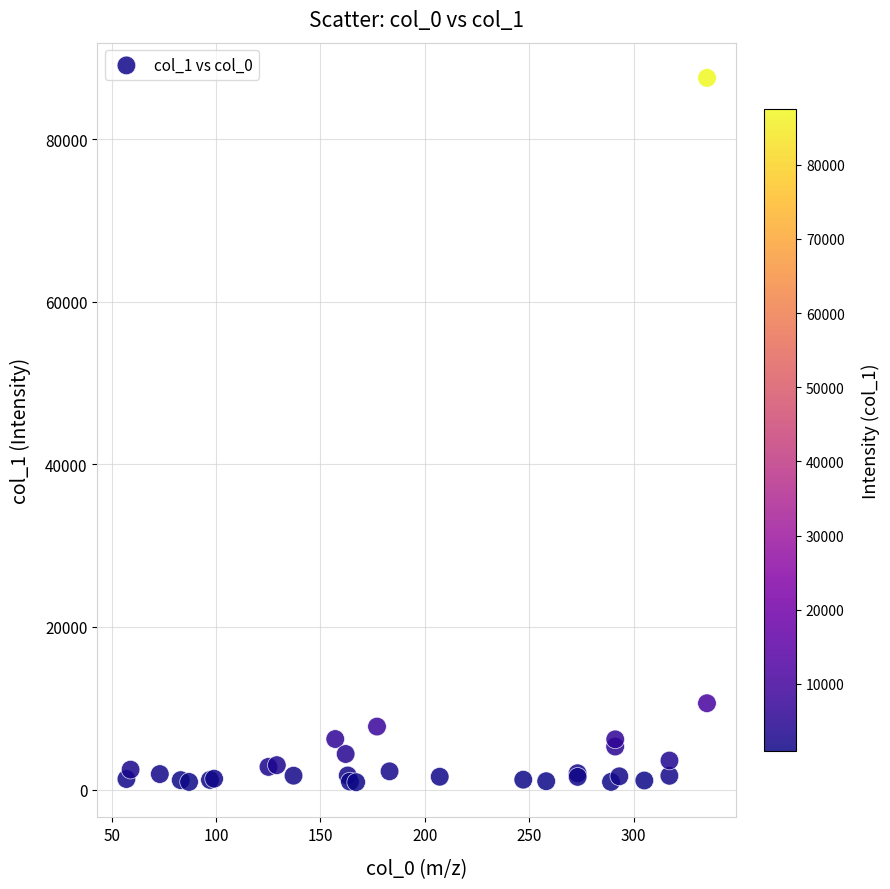

What Y value in the scatter plot is closest to 44237?

10615.9